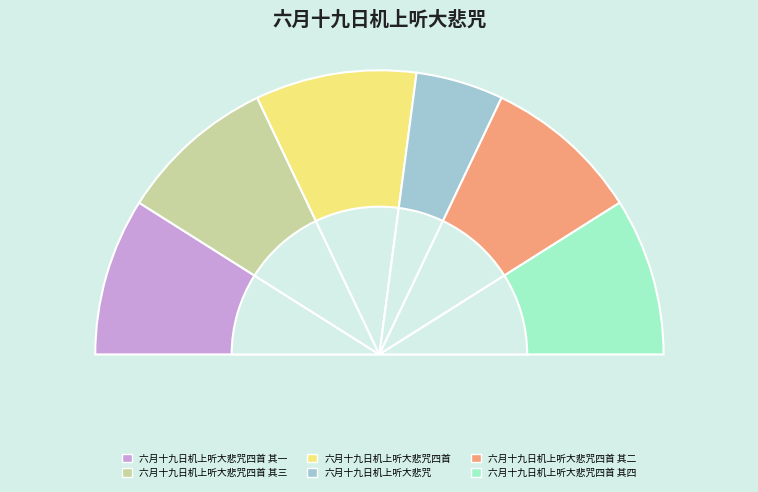

To the nearest percent, what portion does 六月十九日机上听大悲咒四首 其三 represent?

18%